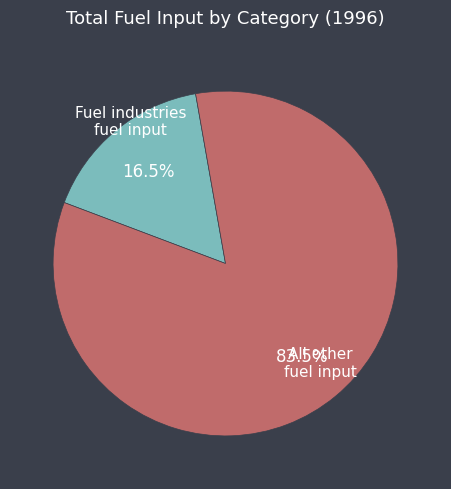

Rank the categories by value from highest to lowest.

All other fuel input, Fuel industries fuel input